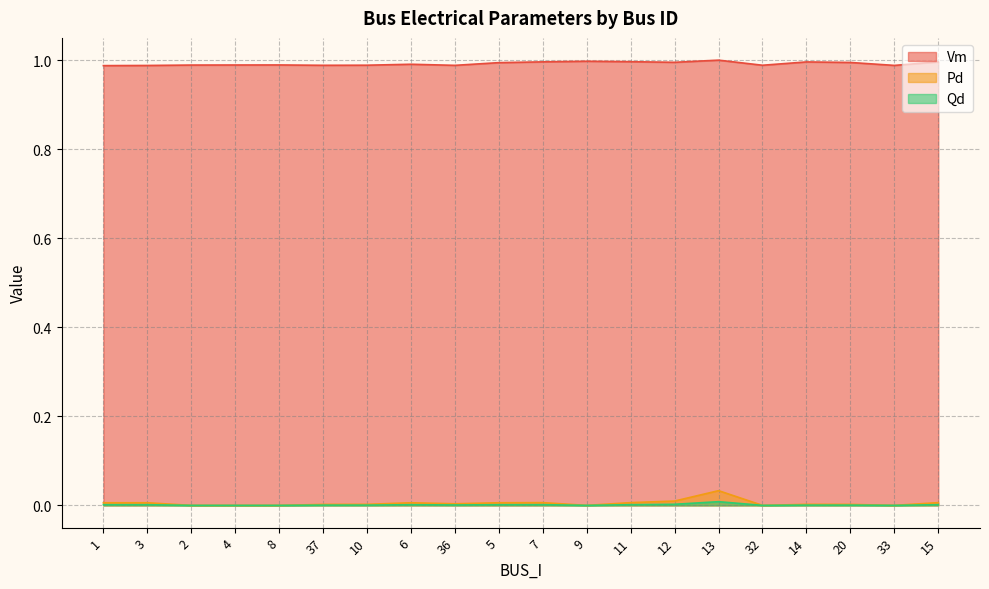

In Qd, how many points are higher than both neighbors (excluding endpoints)?

5